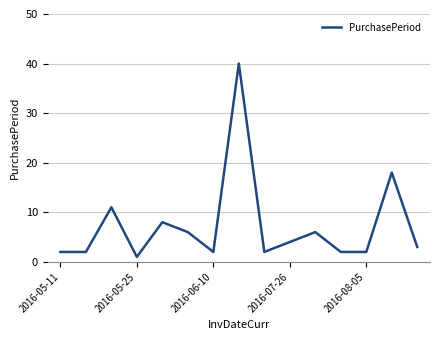

What is the difference between the maximum and minimum values?

39